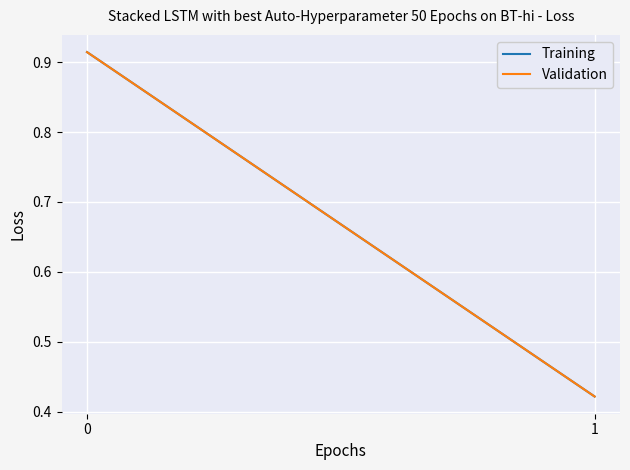

The Validation series shows 0.1 at 1. True or false?

False